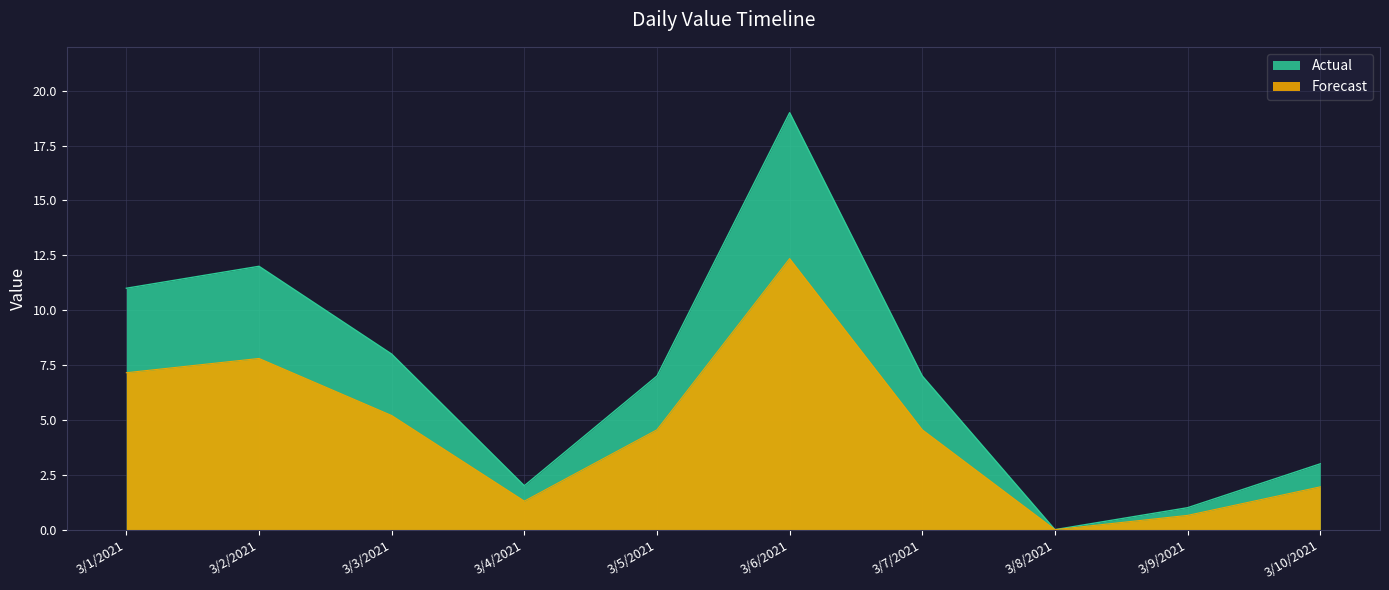

What is the label of the 1st point from the left?

3/1/2021